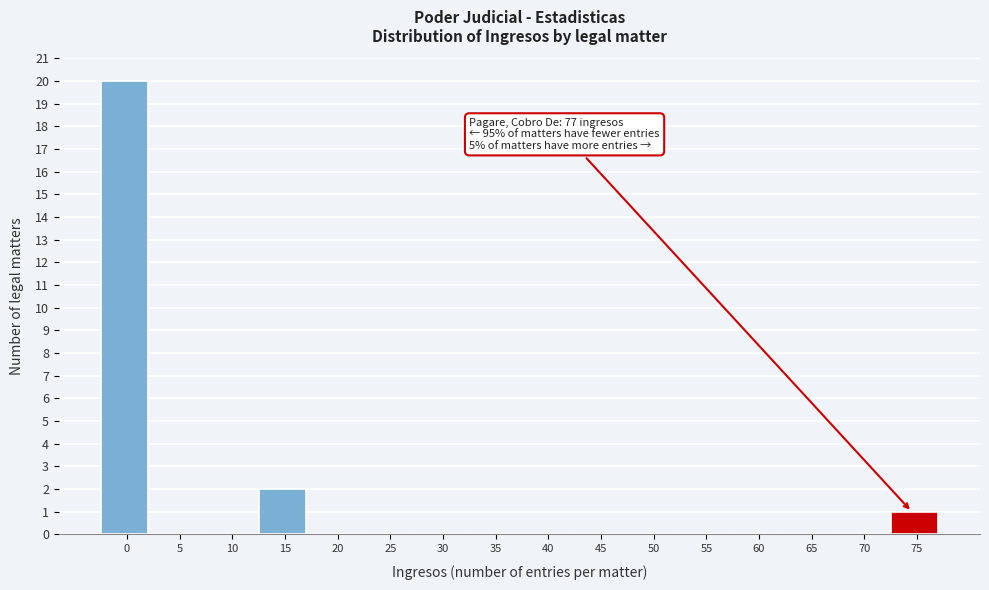

Reading left to right, extract all data points from this chart.

0=20	5=0	10=0	15=2	20=0	25=0	30=0	35=0	40=0	45=0	50=0	55=0	60=0	65=0	70=0	75=1